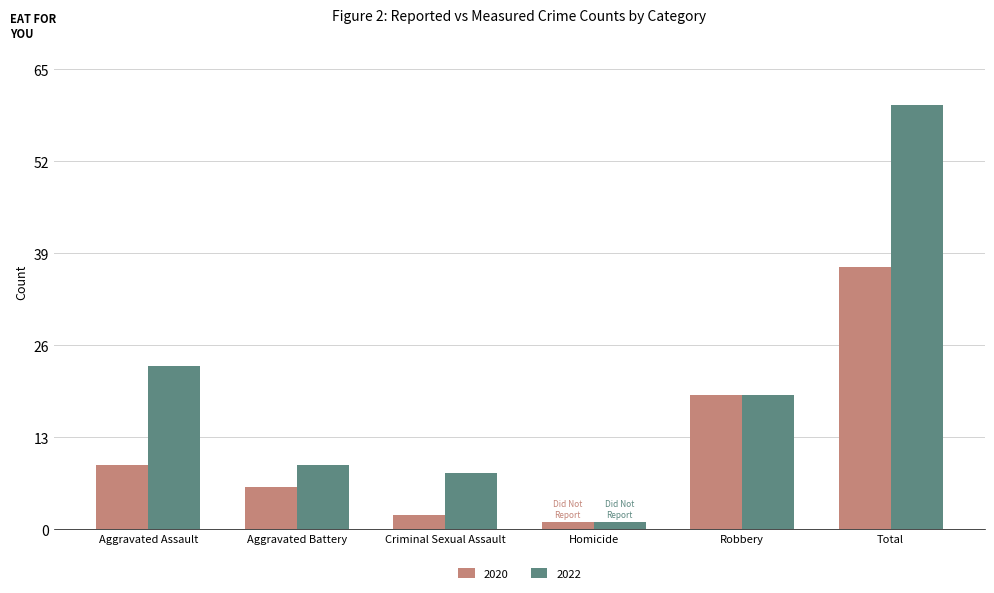

At how many categories does at least one series exceed 56?

1